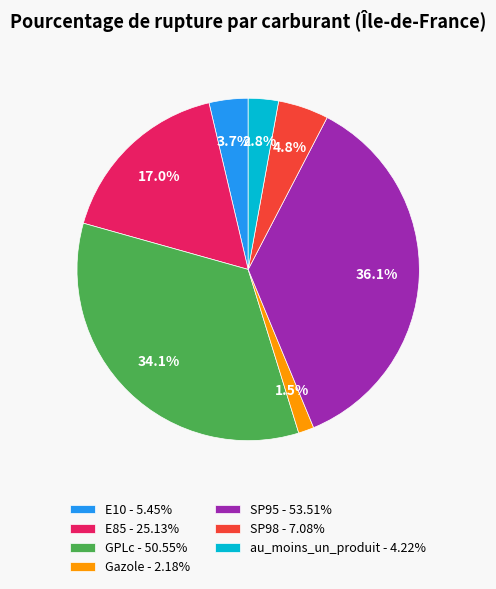

Do E85 and Gazole together represent more than half of the pie?

No